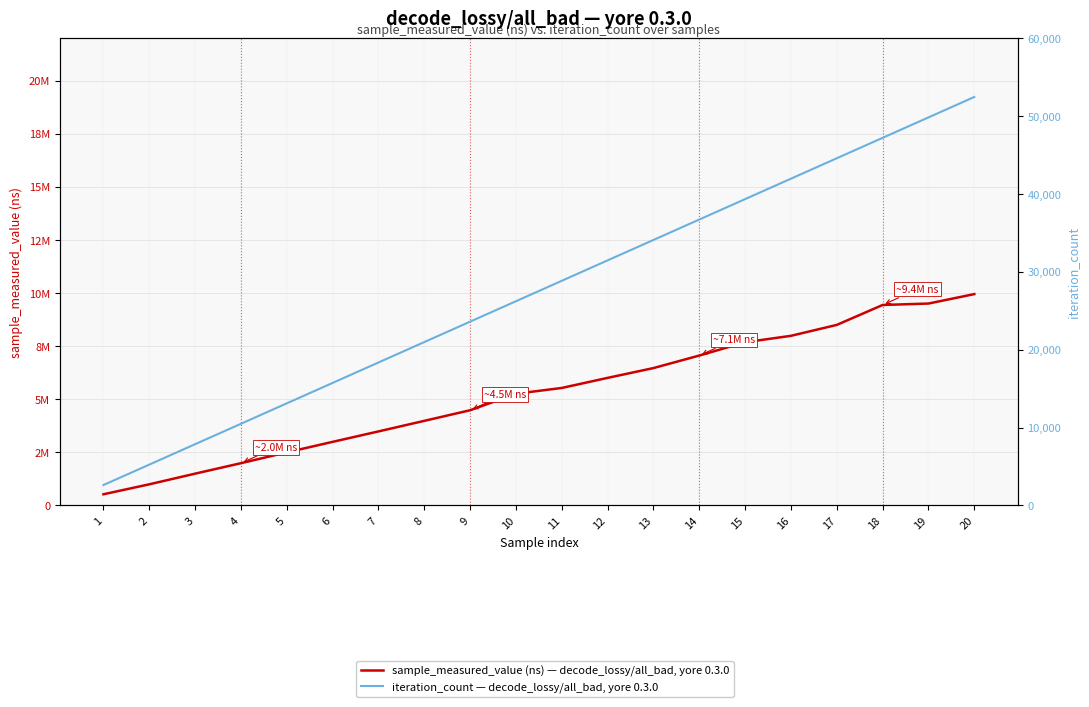

At 7, list the series in order from largest to smallest.

sample_measured_value (ns) — decode_lossy/all_bad, yore 0.3.0, iteration_count — decode_lossy/all_bad, yore 0.3.0